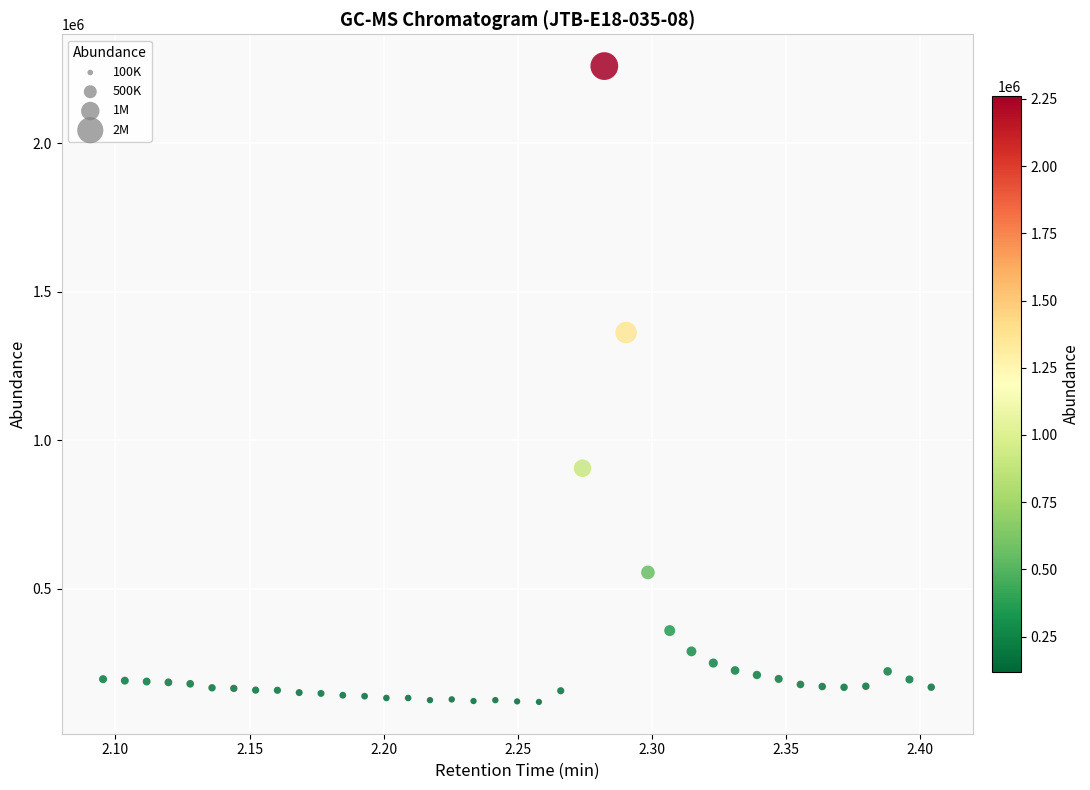

What Y value in the scatter plot is closest to 1189642?

1362891